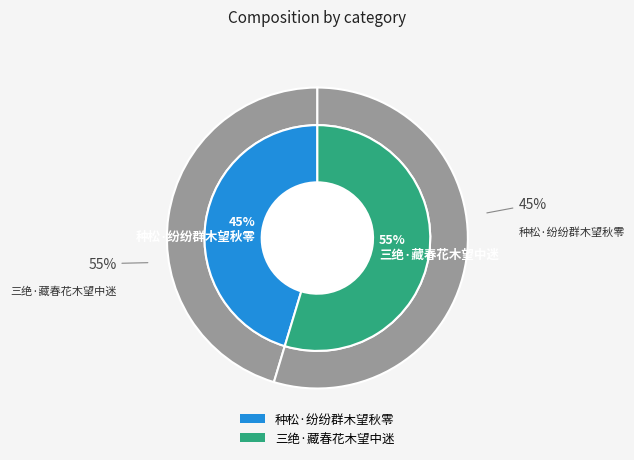

Is there a majority slice in this chart?

Yes